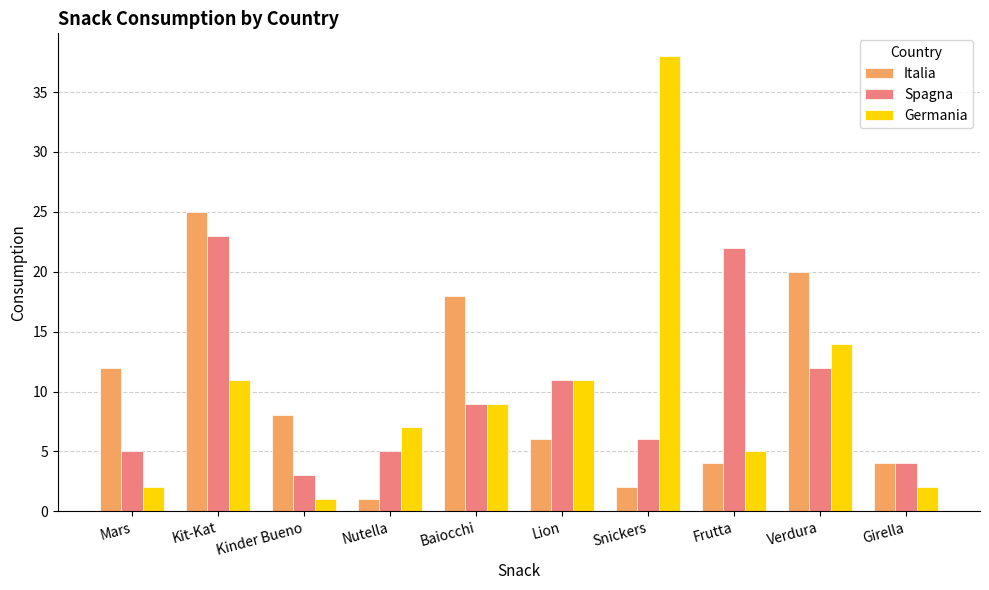

How many groups of bars are there?

10